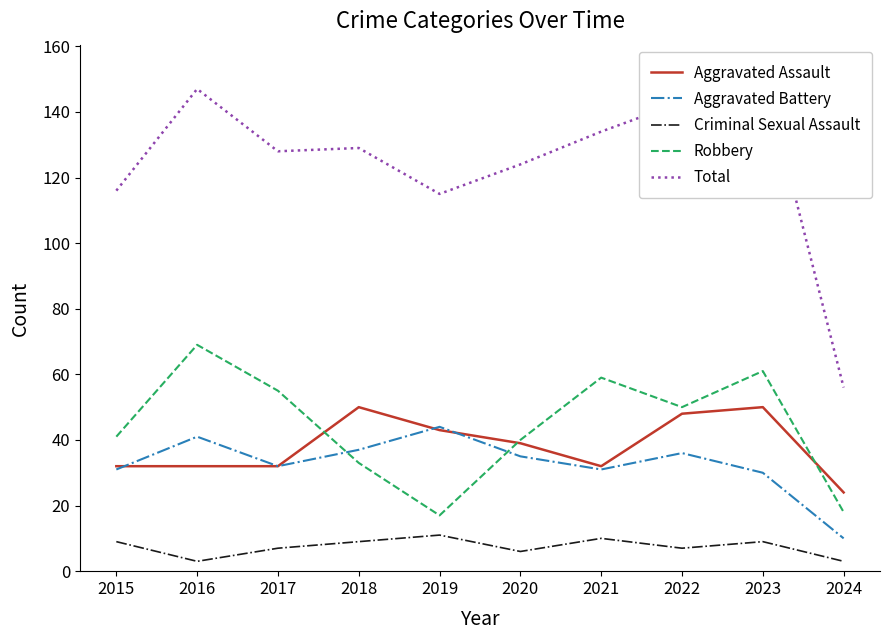

What is the value of the Criminal Sexual Assault point at the 3rd from the left?

7